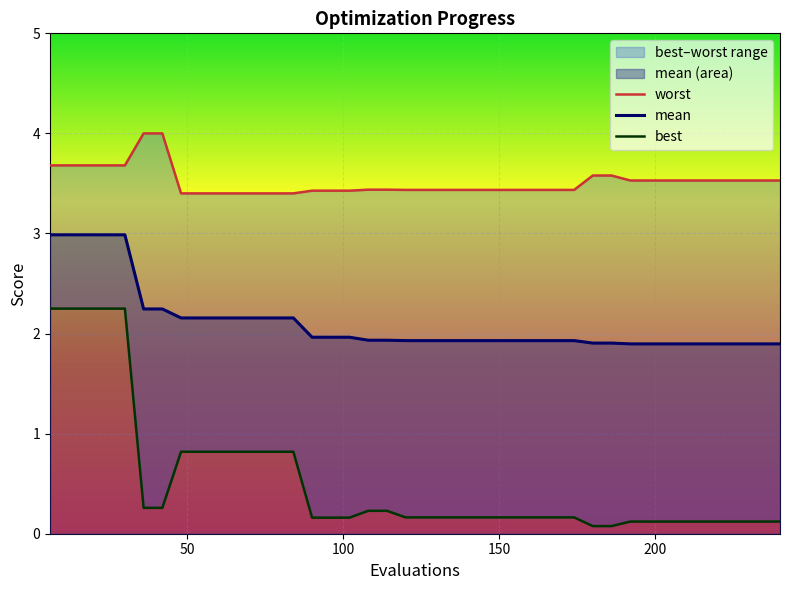

True or false: best and worst cross at least once.

False